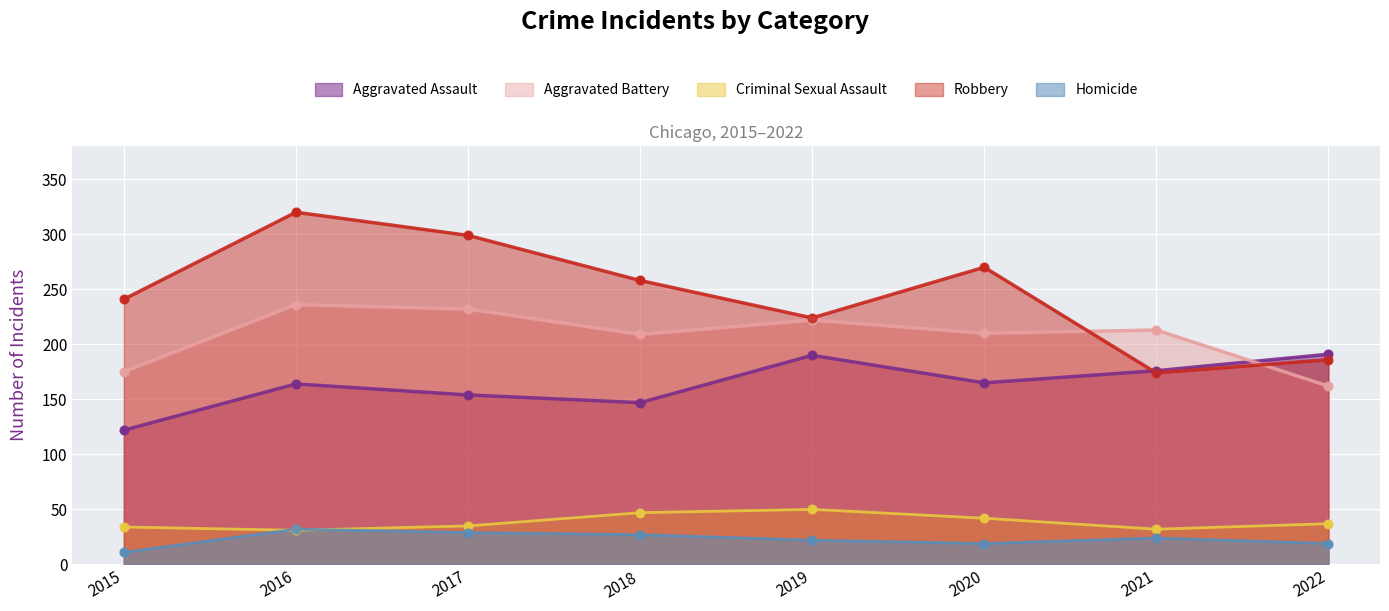

What are all the series names shown in the legend?

Aggravated Assault, Aggravated Battery, Criminal Sexual Assault, Robbery, Homicide